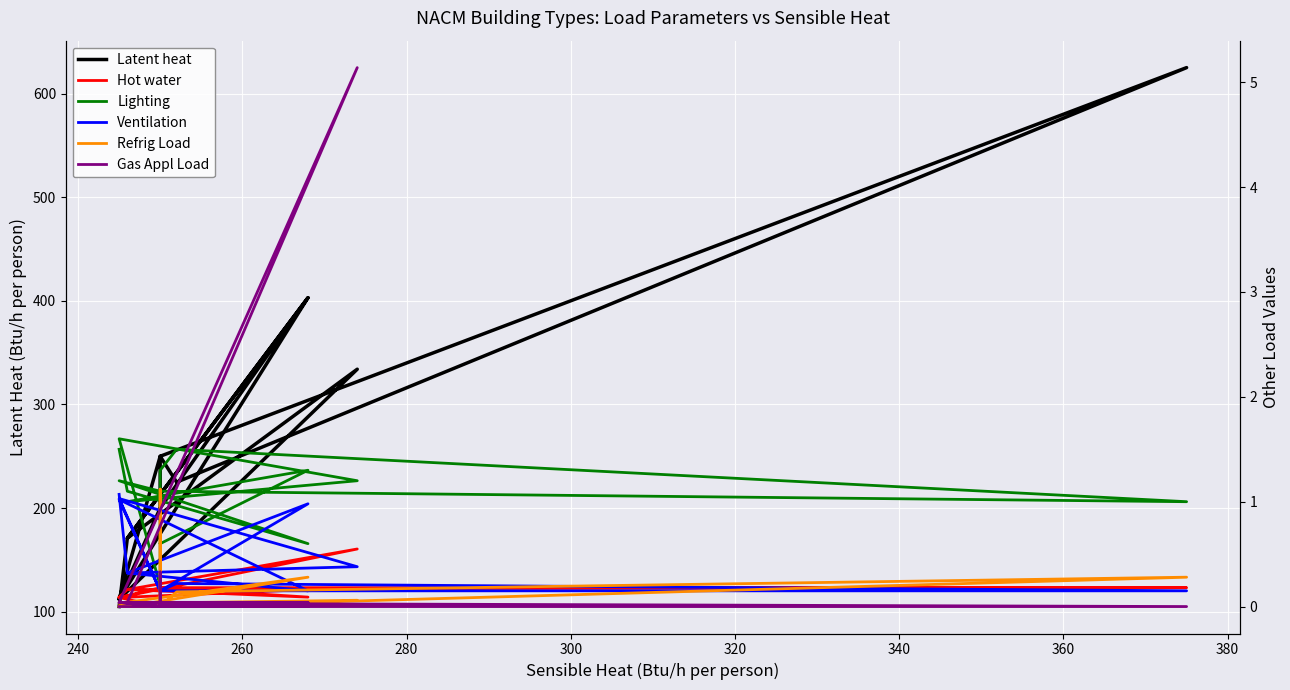

Is it true that Latent heat equals 150.6 at 360?

False